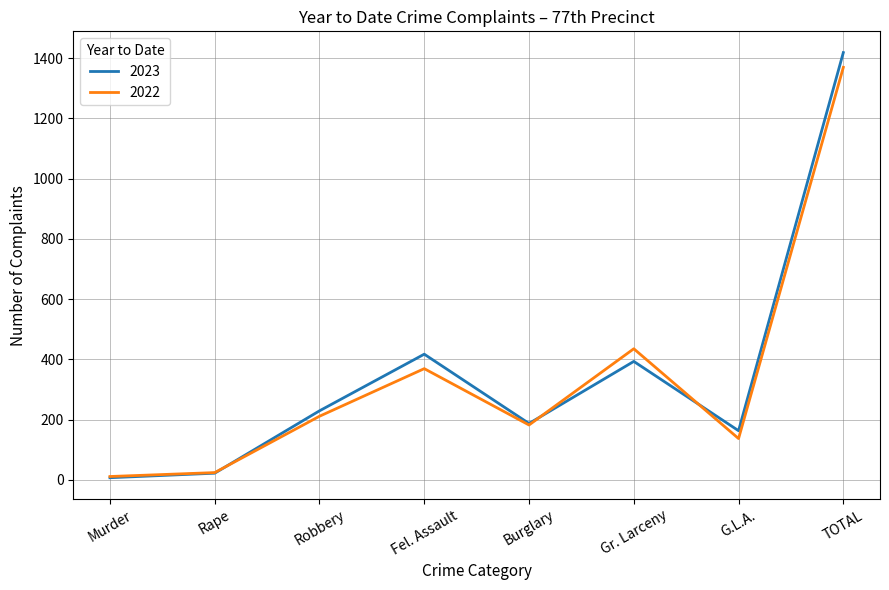

How many values in the 2022 series are below 211?

4